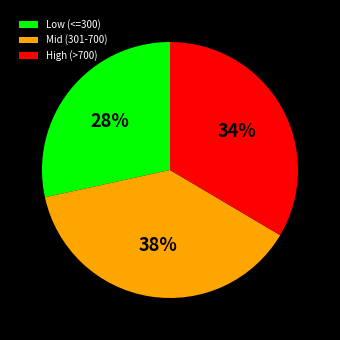

Is Low (<=300) the majority of the pie?

No